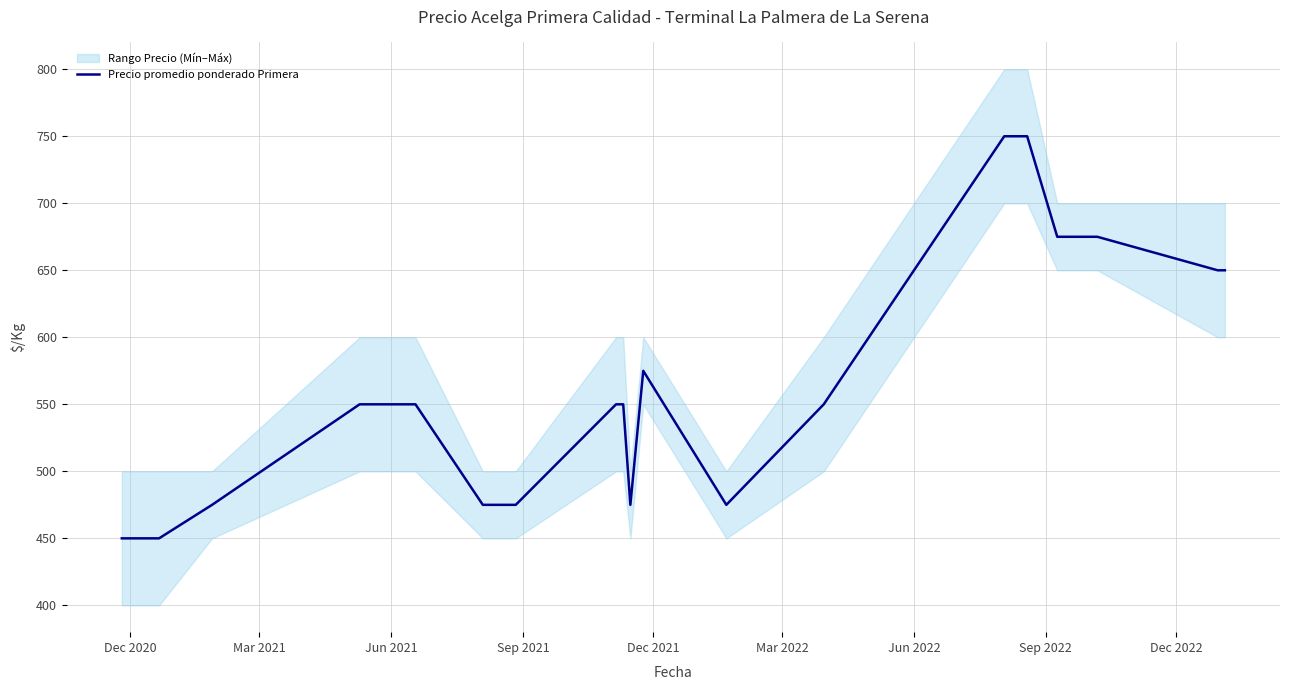

What is the minimum value for Precio promedio ponderado Primera?

450